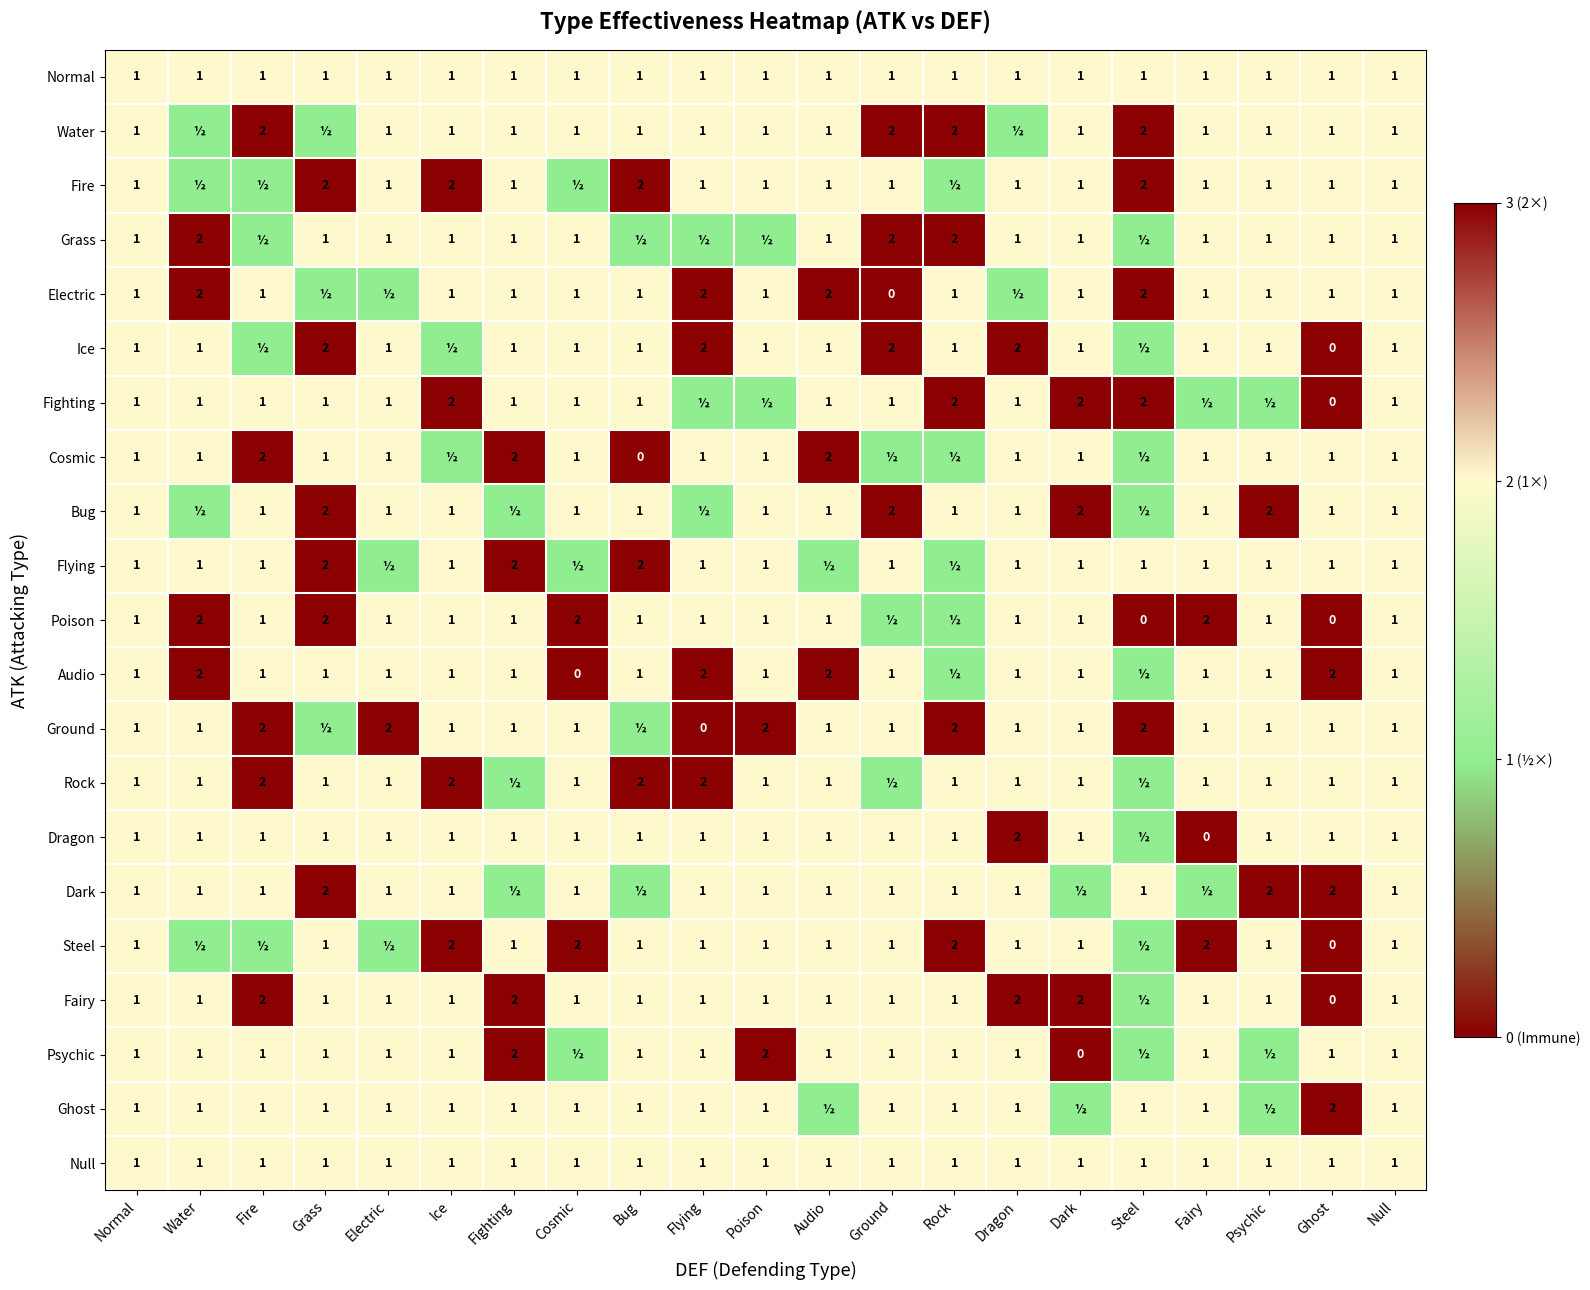

The value of Bug at Ice is 1. True or false?

True